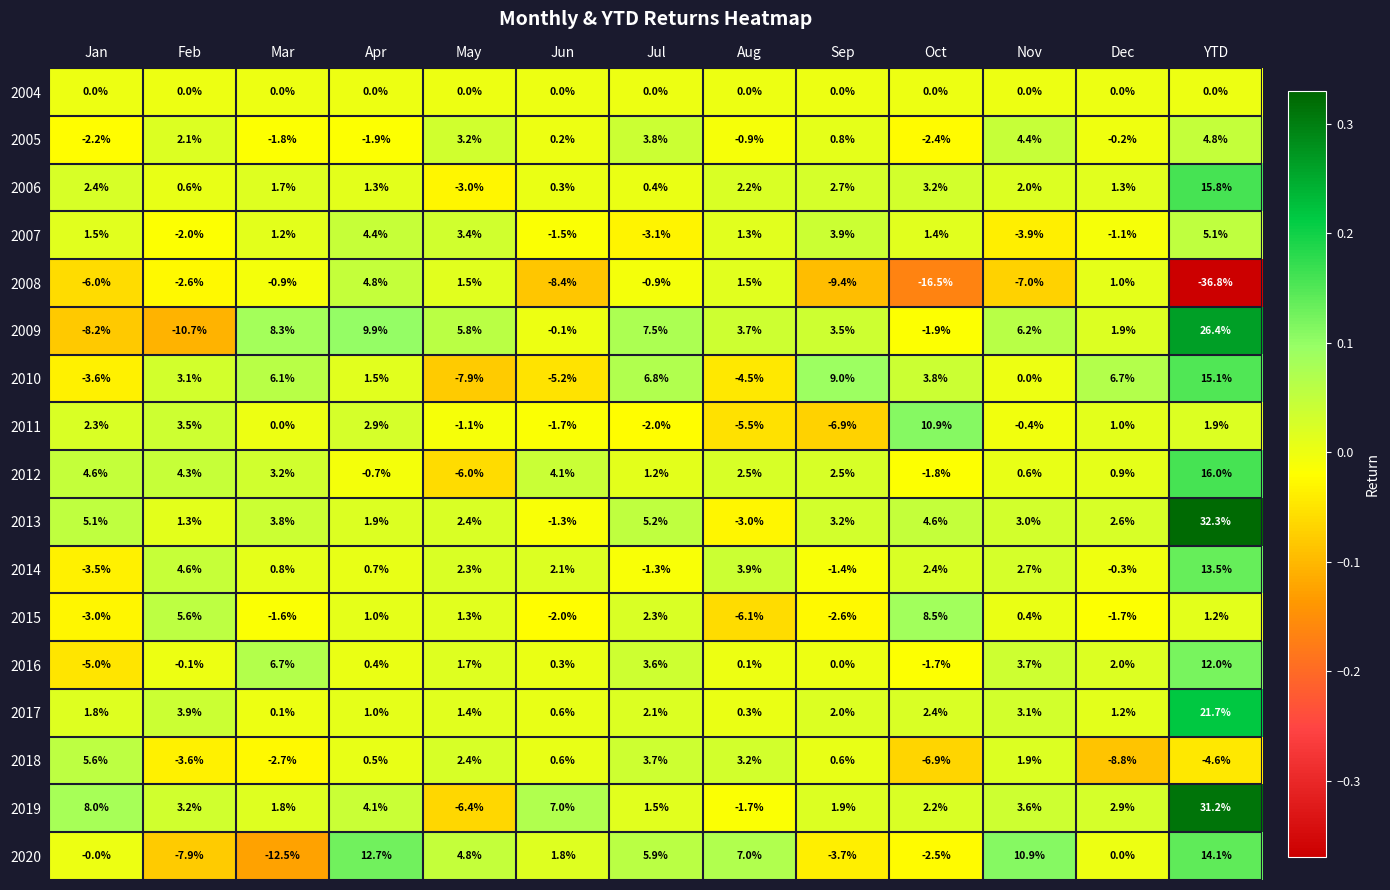

How many negative values does the 2018 series have?

5